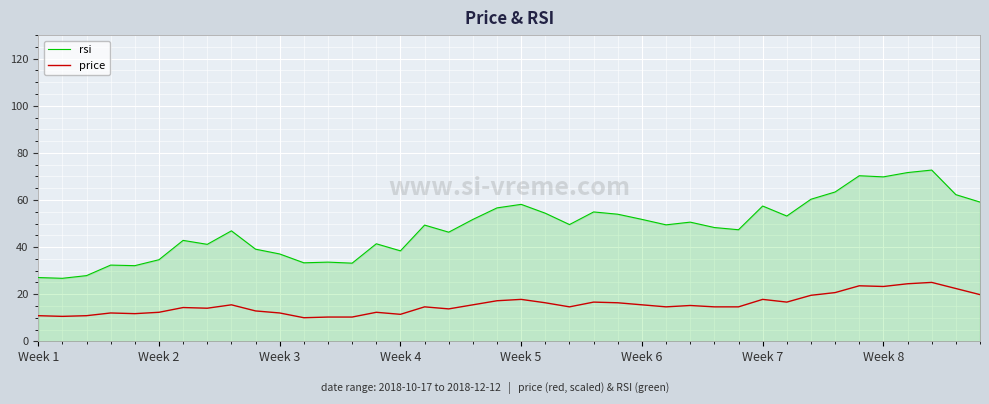

Rank the series by their average value, from highest to lowest.

rsi, price